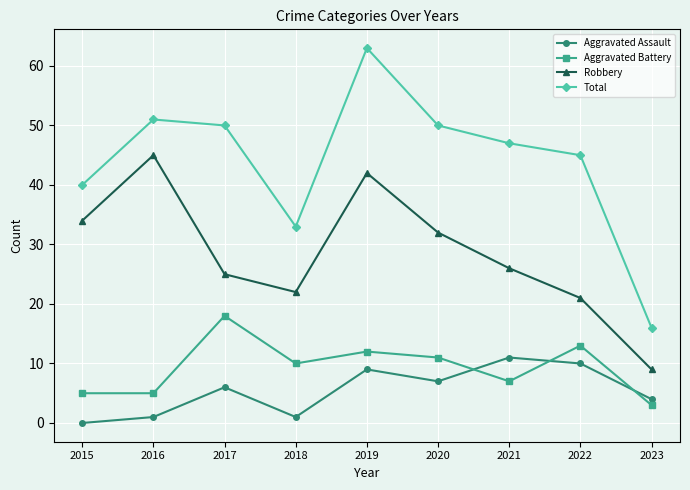

At which label is Robbery closest to 27?

2021